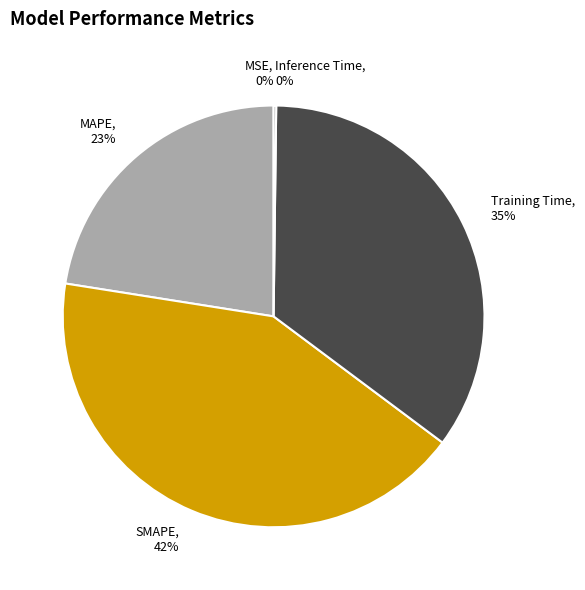

What is the largest slice in the pie chart?

SMAPE